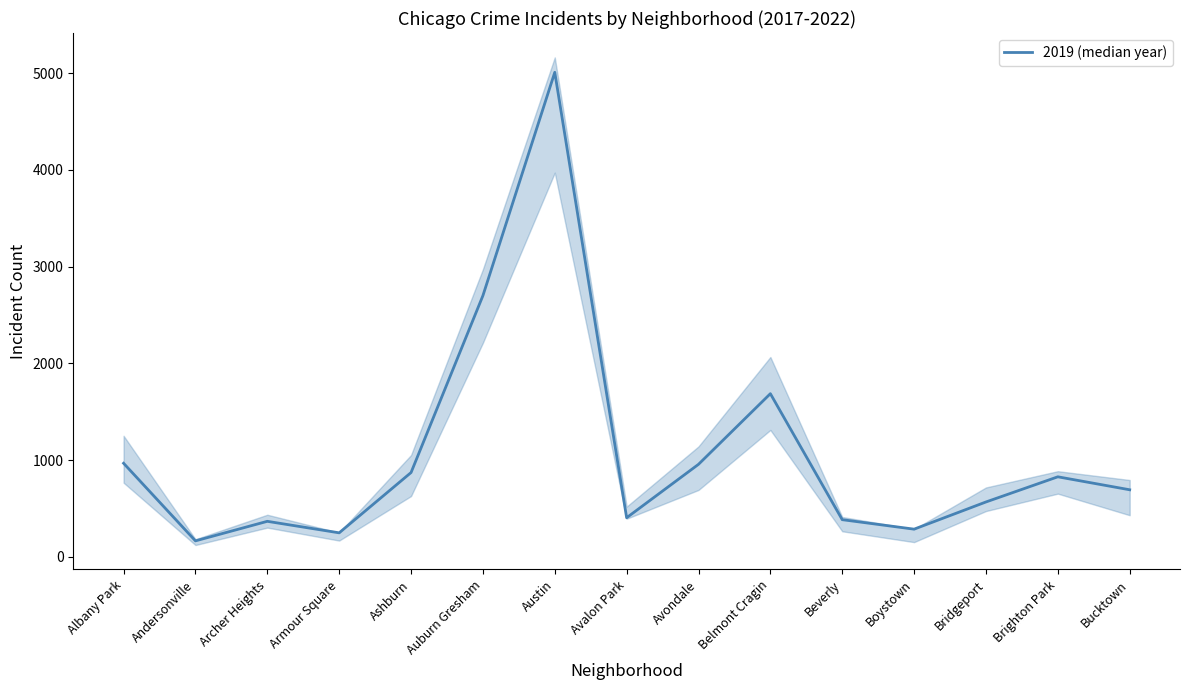

List the labels in order of value, largest first.

Austin, Auburn Gresham, Belmont Cragin, Albany Park, Avondale, Ashburn, Brighton Park, Bucktown, Bridgeport, Avalon Park, Beverly, Archer Heights, Boystown, Armour Square, Andersonville